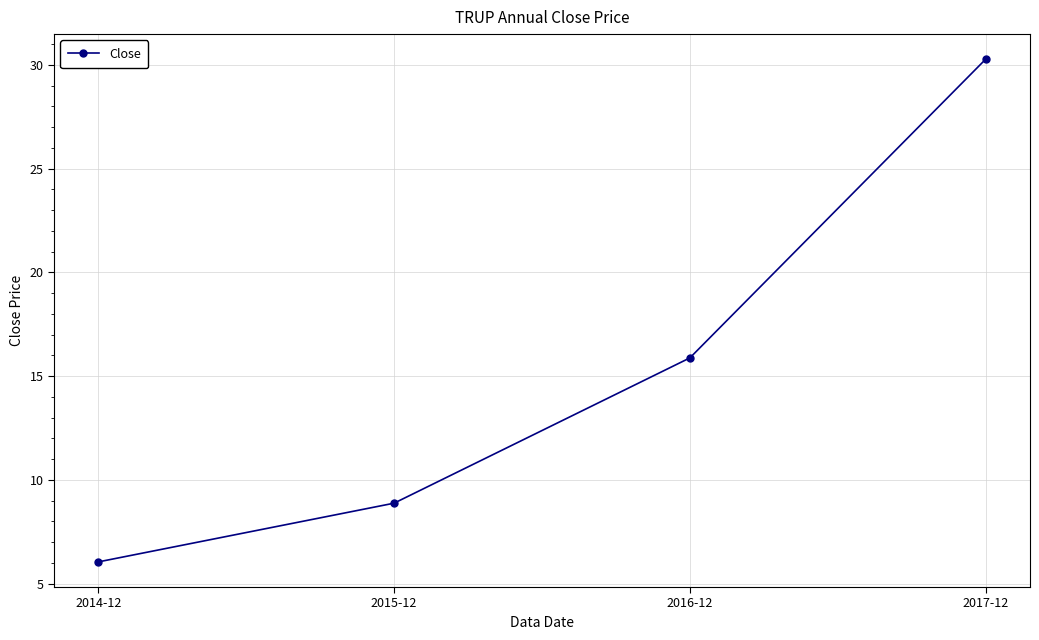

What is the sum of all values?

61.1